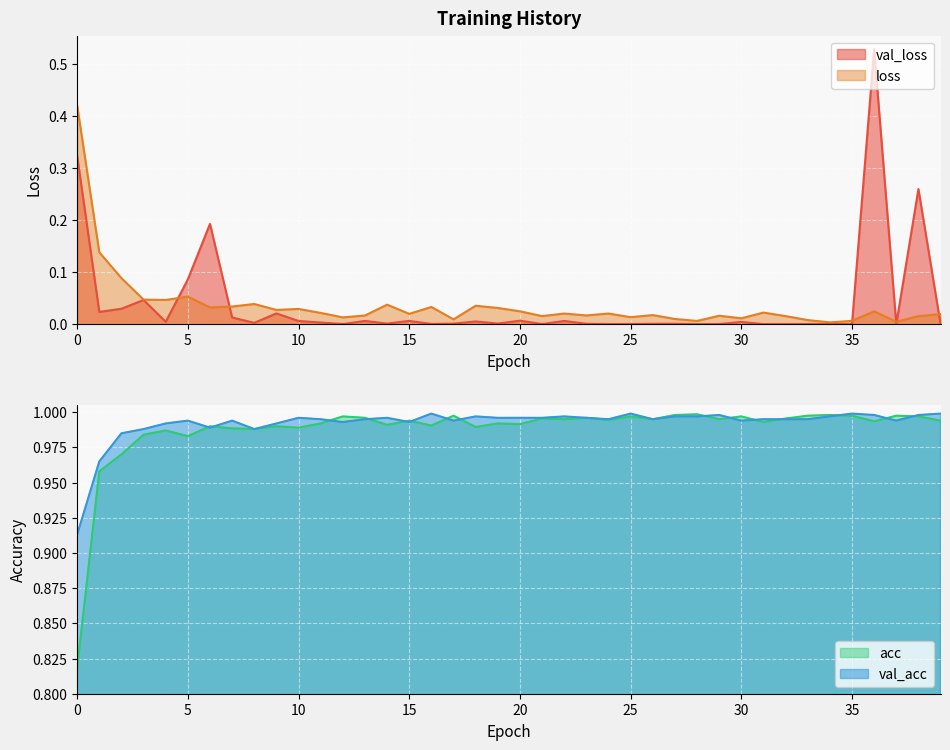

The value of val_acc at 25 is 1.8. True or false?

False